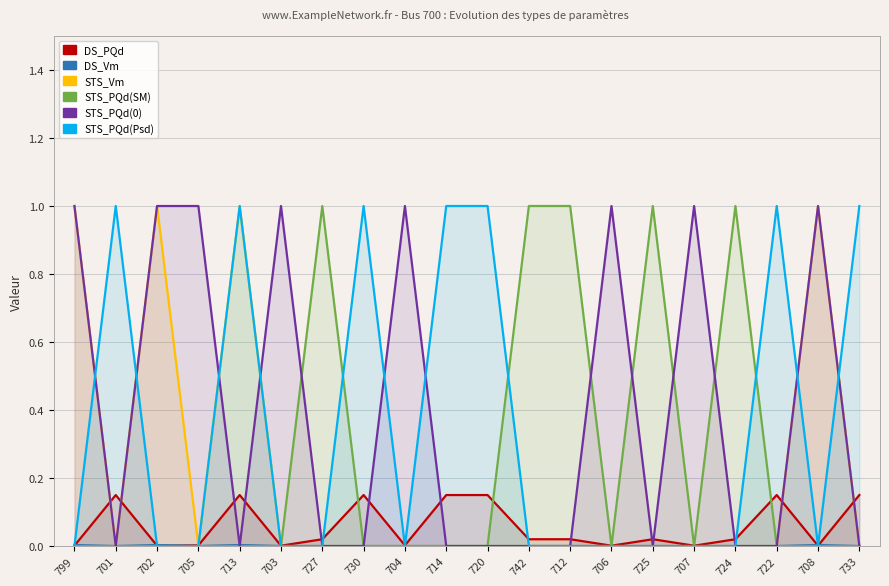

Which label corresponds to the smallest value in the chart?

701